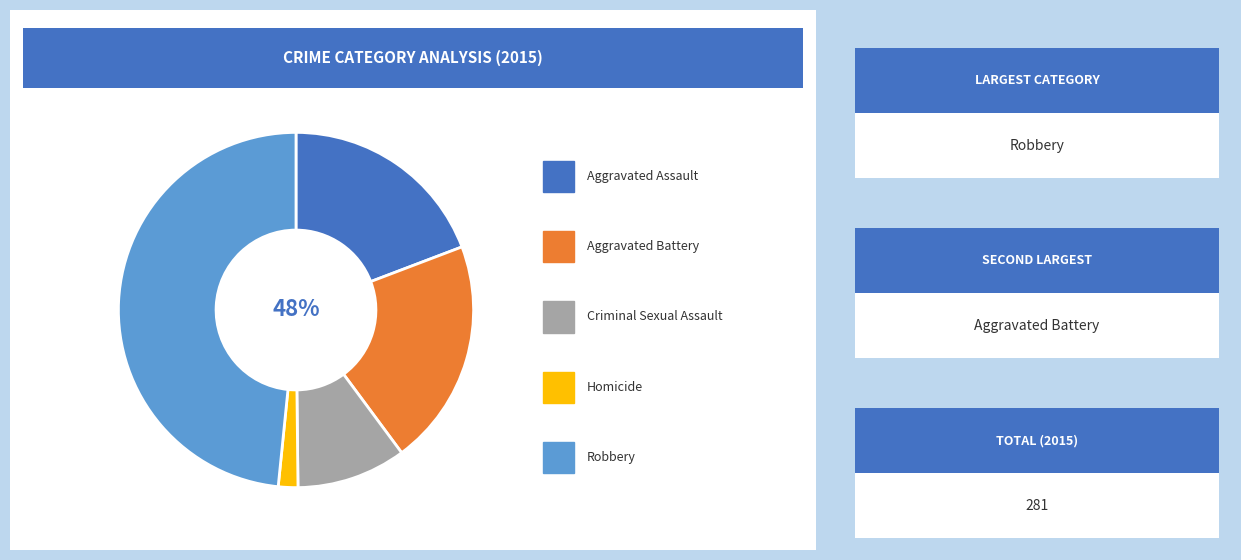

Which slice is the largest?

Robbery